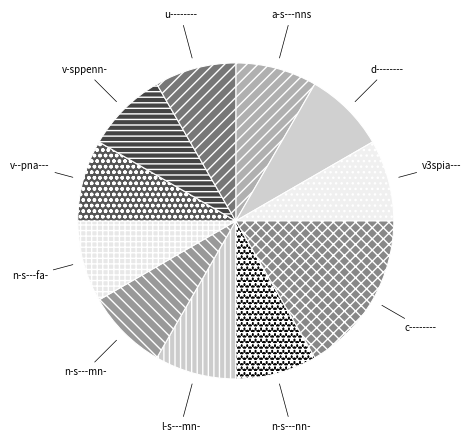

Is it true that n-s---mn- is 8% of the pie?

True